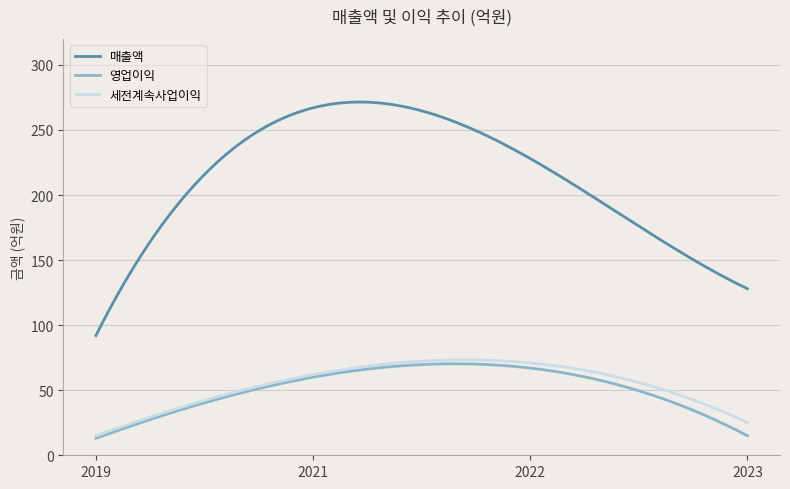

What is the highest value of the 영업이익 series?

70.3